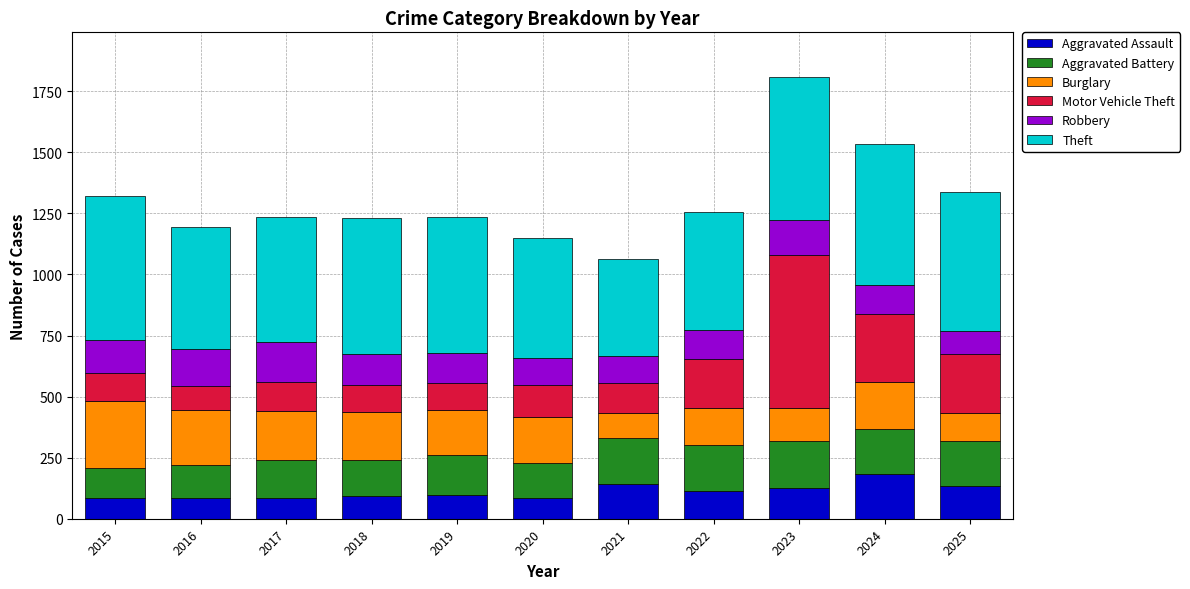

Count the number of data series in this chart.

6